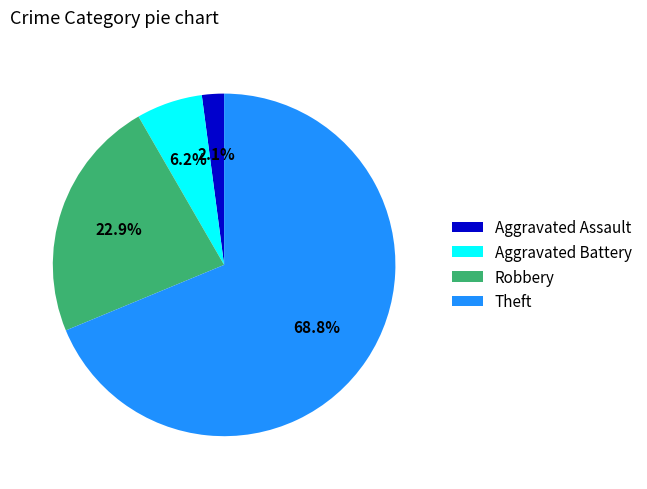

To the nearest percent, what is the average slice percentage?

25%